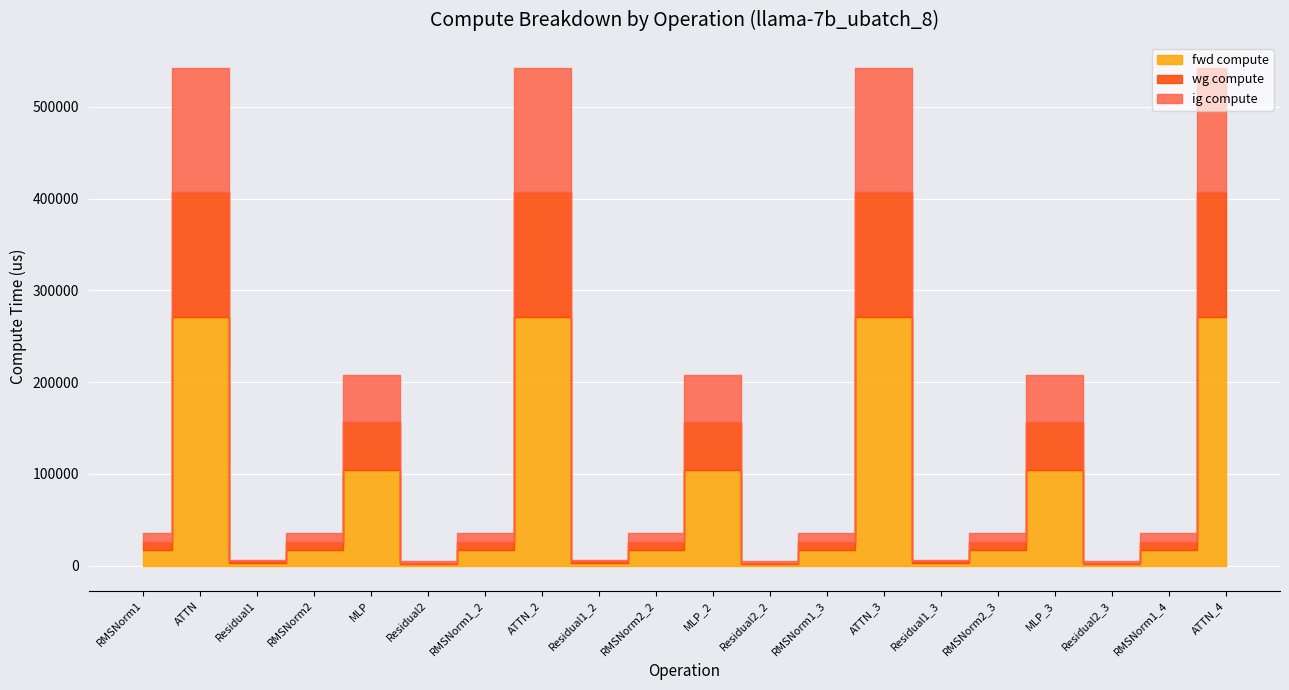

What is the label of the 8th point from the right?

RMSNorm1_3